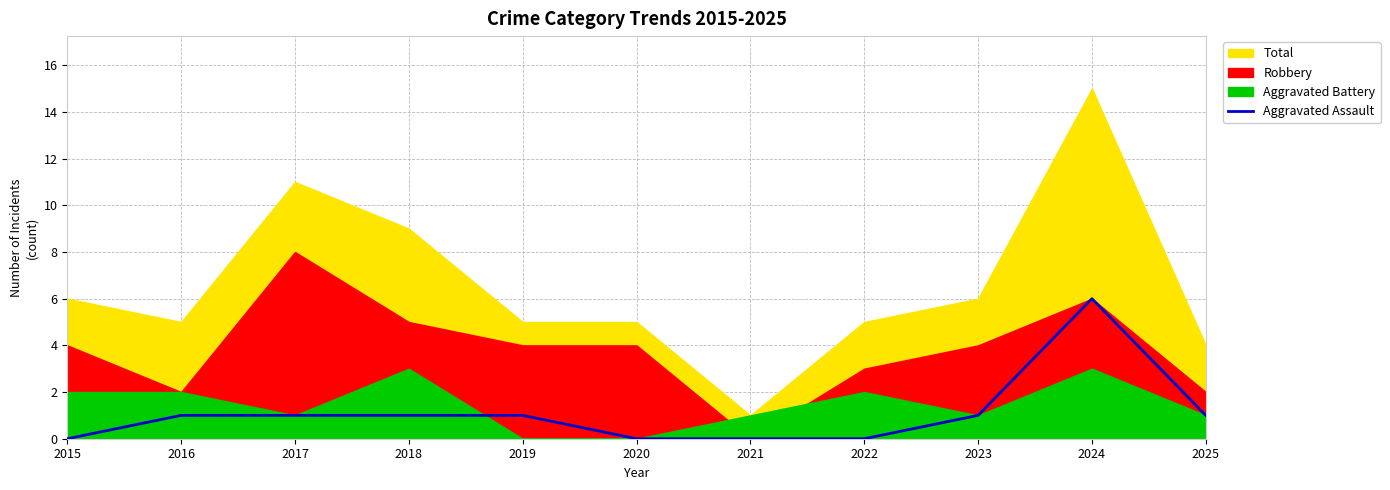

At which label does the data first exceed 1?

2024